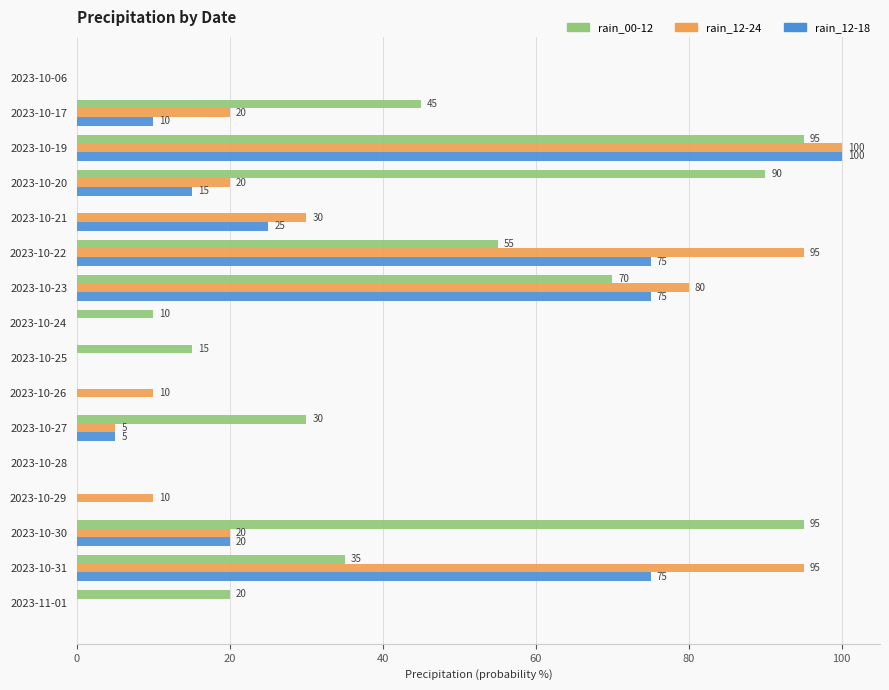

What is the sum of all rain_00-12 values?

560